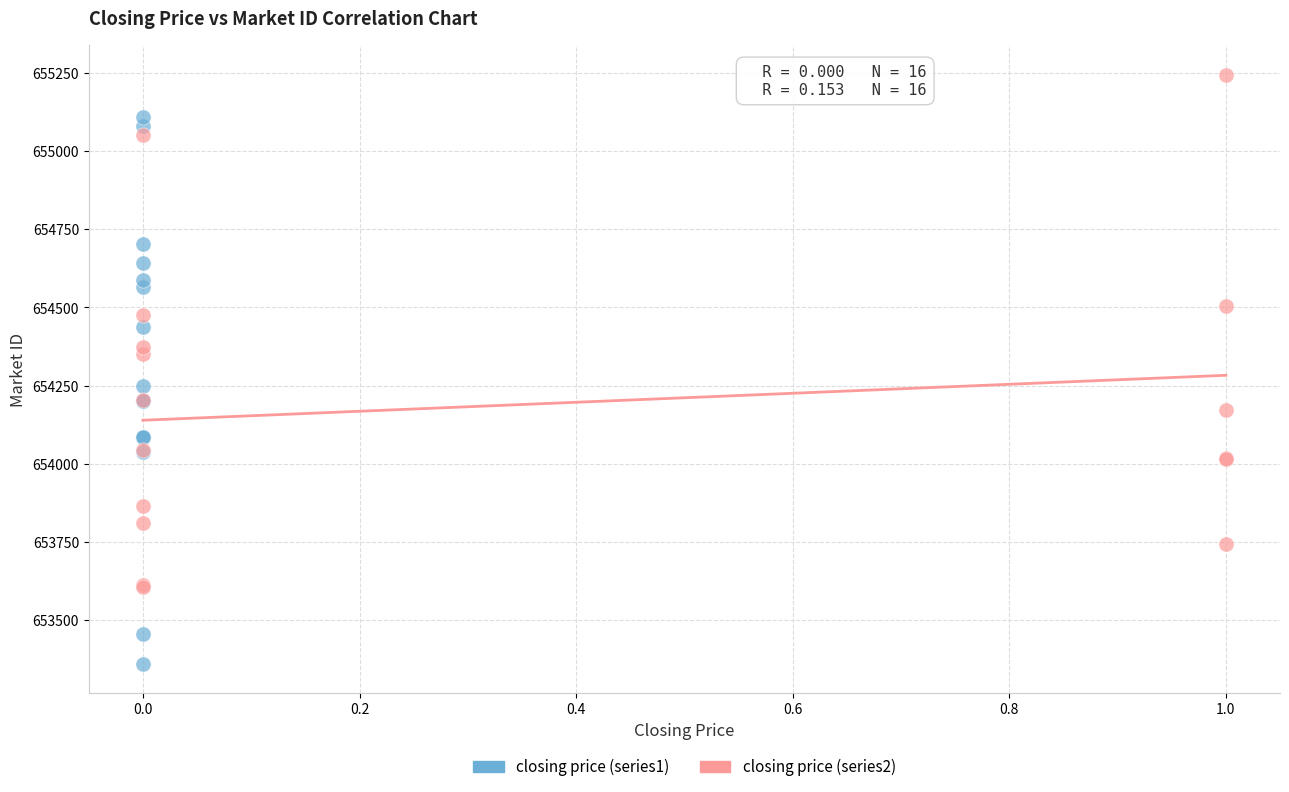

Which series contains the lowest Y value?

closing price (series1)